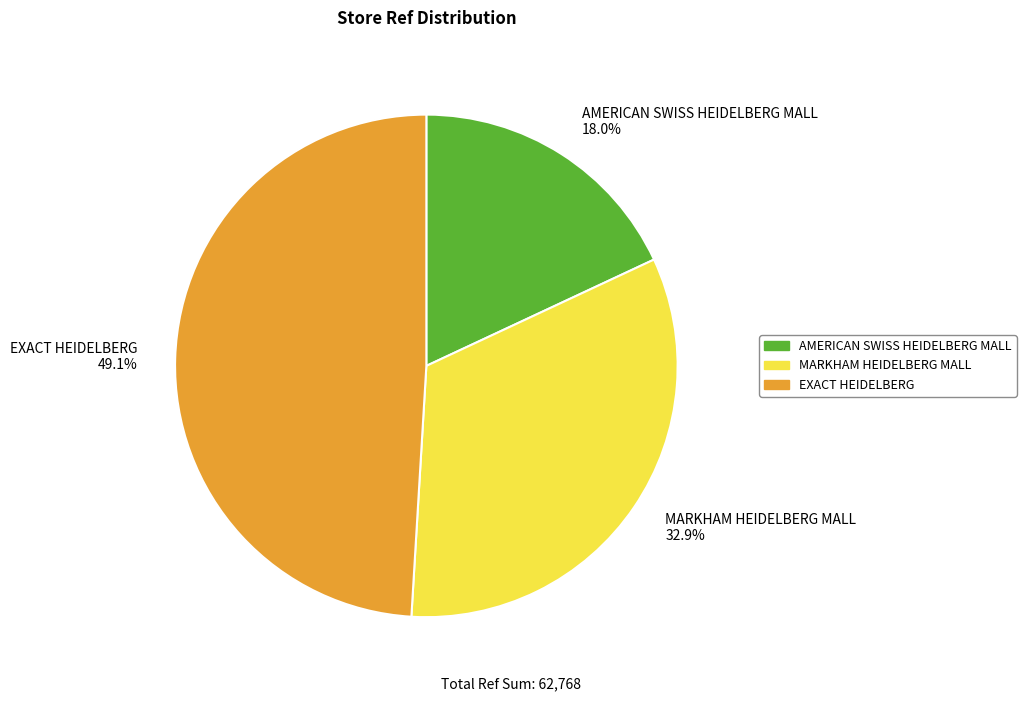

Is it true that EXACT HEIDELBERG is 49% of the pie?

True